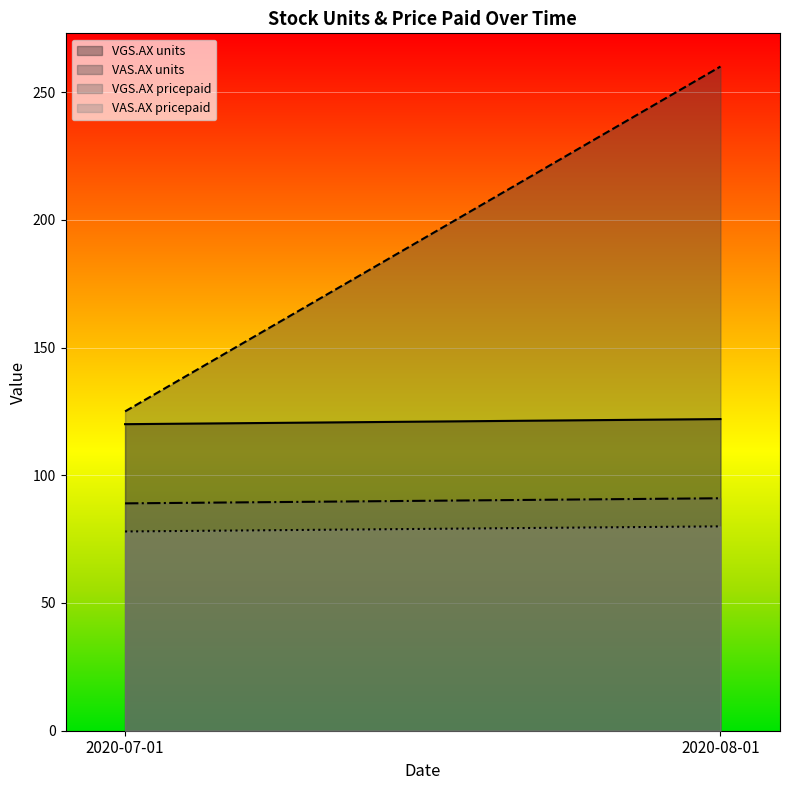

How many lines are shown in the chart?

4